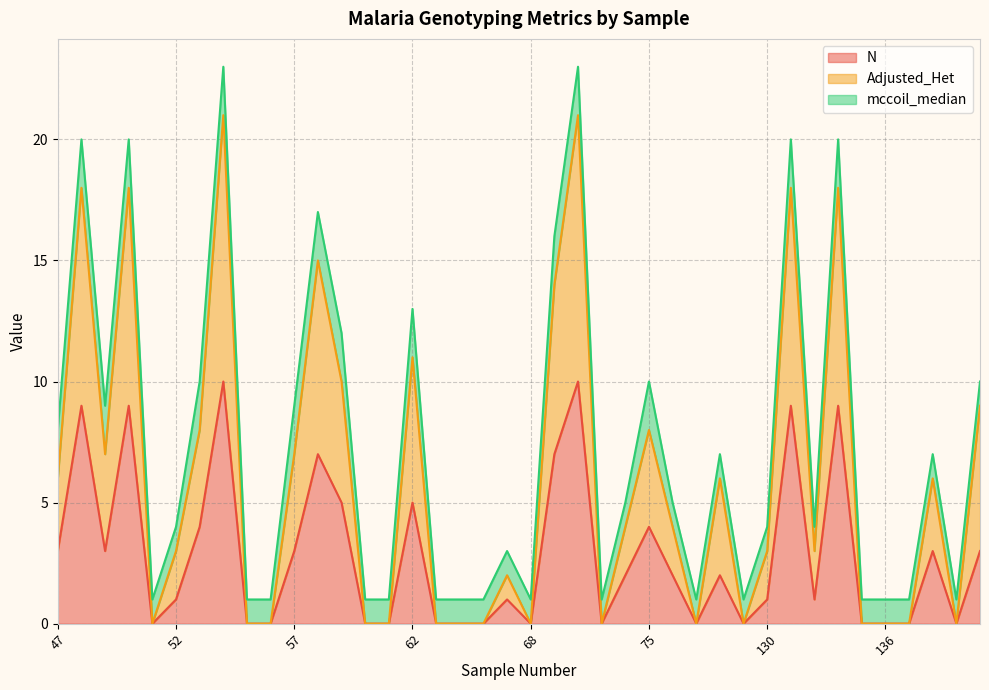

Which series has the largest total across all categories?

Adjusted_Het